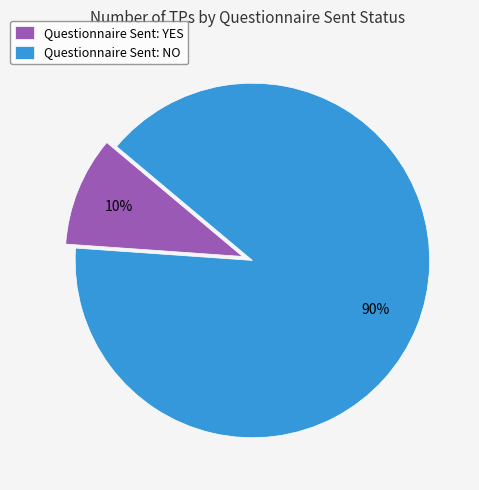

Between Questionnaire Sent: NO and Questionnaire Sent: YES, which is larger?

Questionnaire Sent: NO